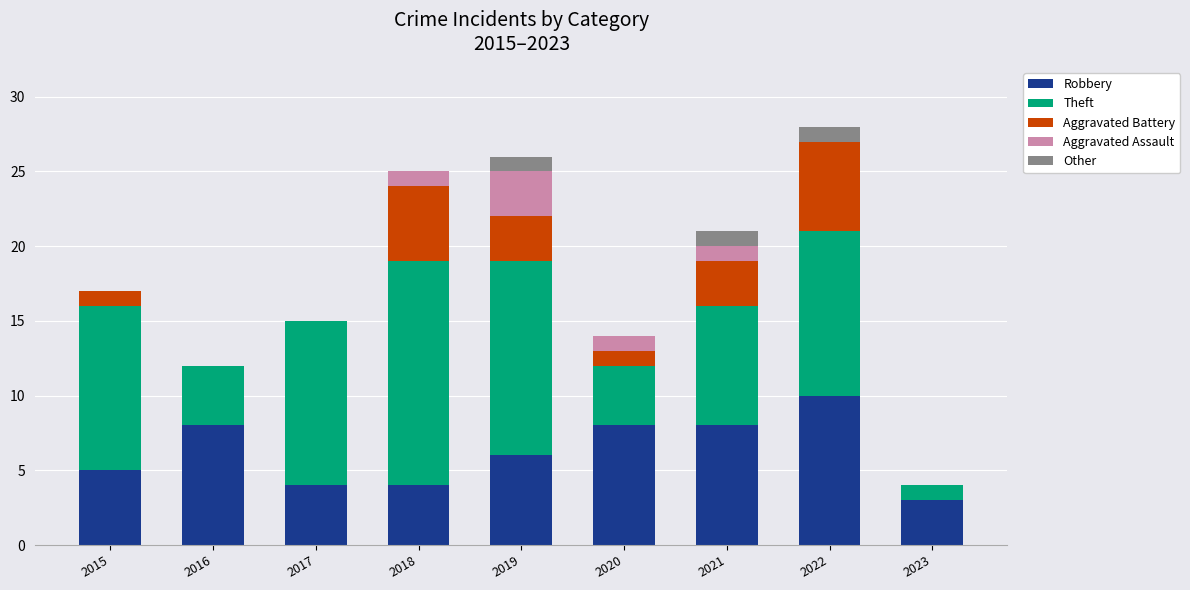

The Robbery series shows 5 at 2015. True or false?

True